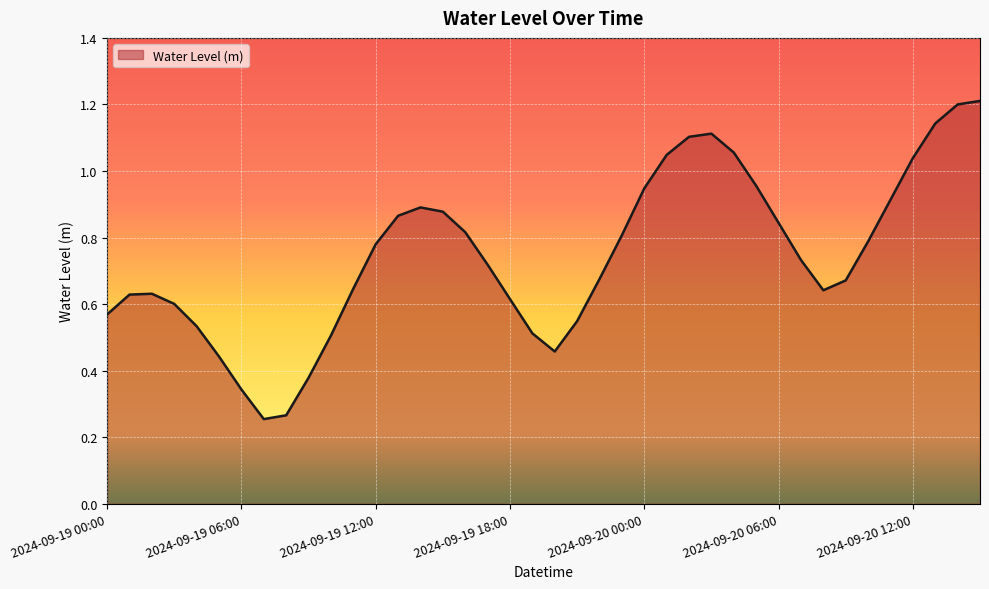

What is the greatest value displayed?

1.2